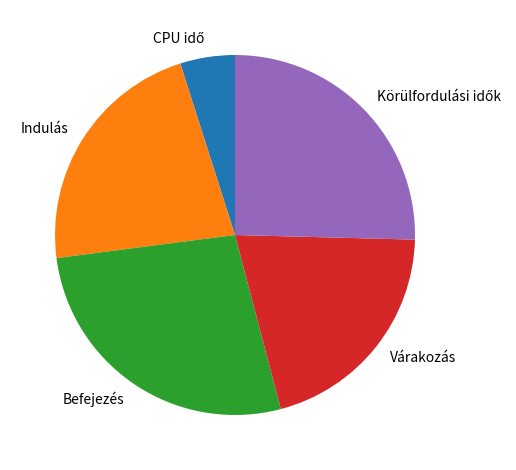

The Befejezés slice represents 27% of the pie. True or false?

True